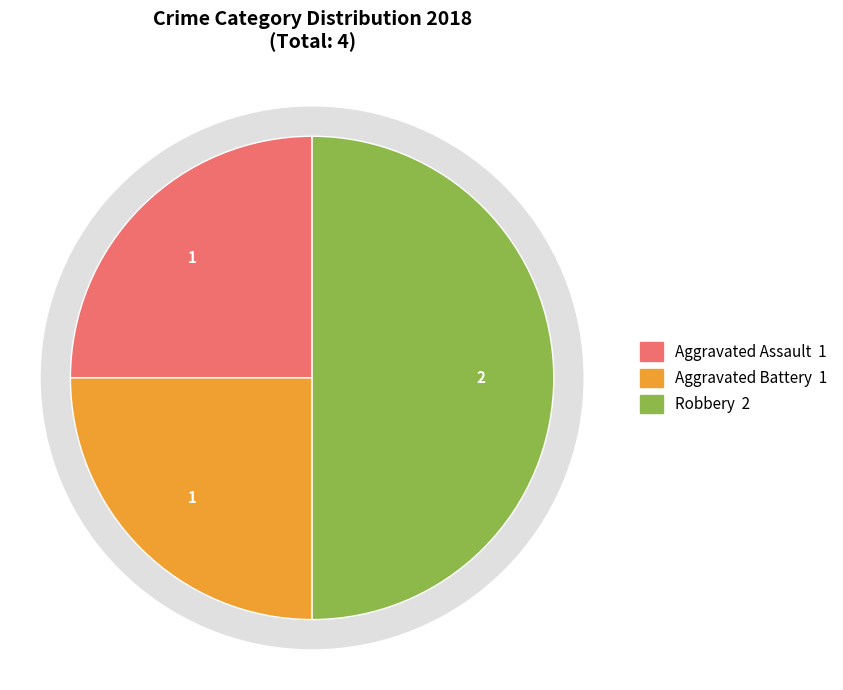

To the nearest percent, what is the average slice percentage?

33%